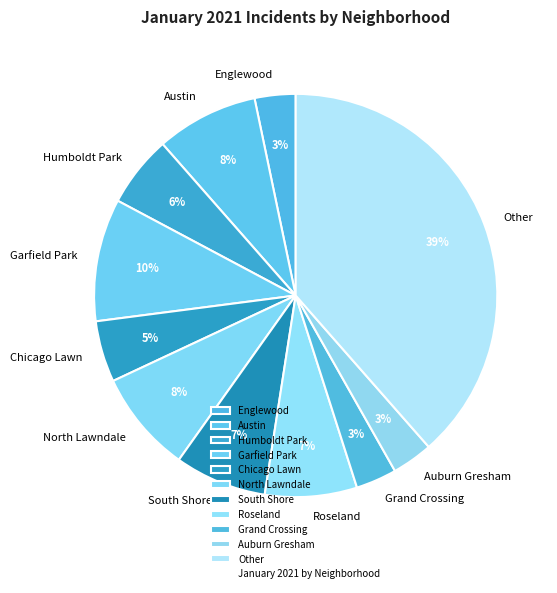

Which slice is the largest?

Other